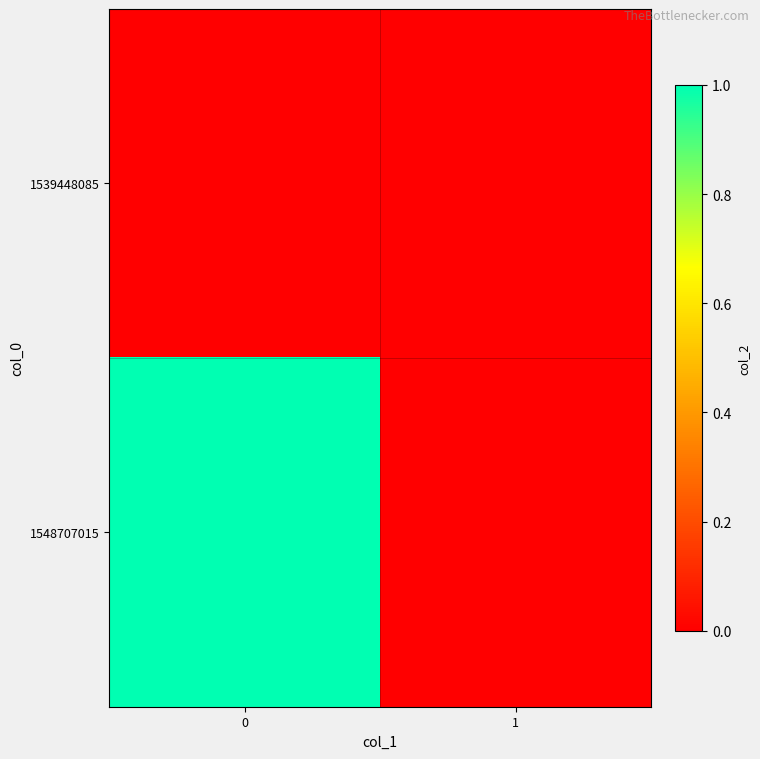

Between 1 and 0, which is larger?

1